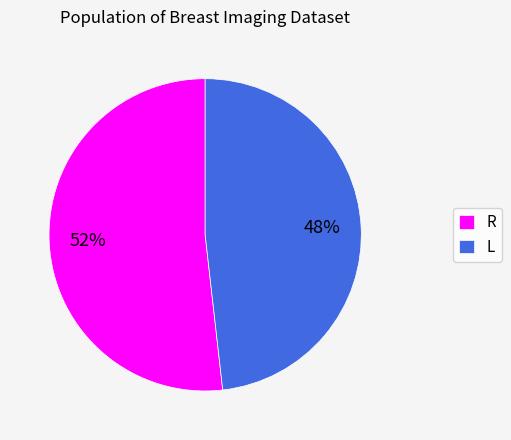

To the nearest percent, what is the difference between the R and L slice percentages?

4%